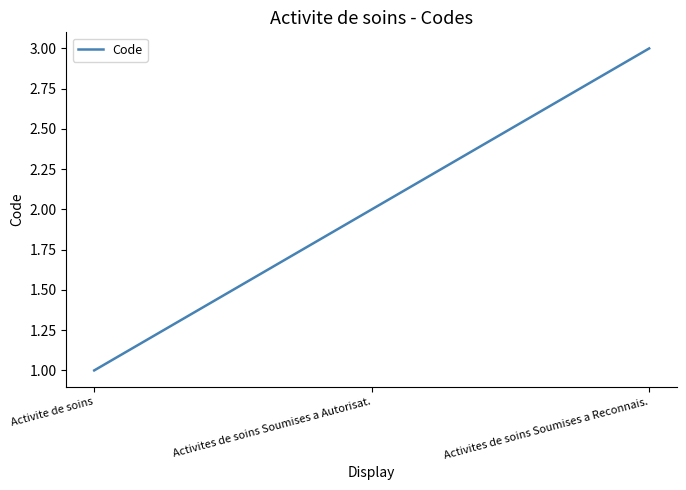

What is the minimum value shown in the chart?

1